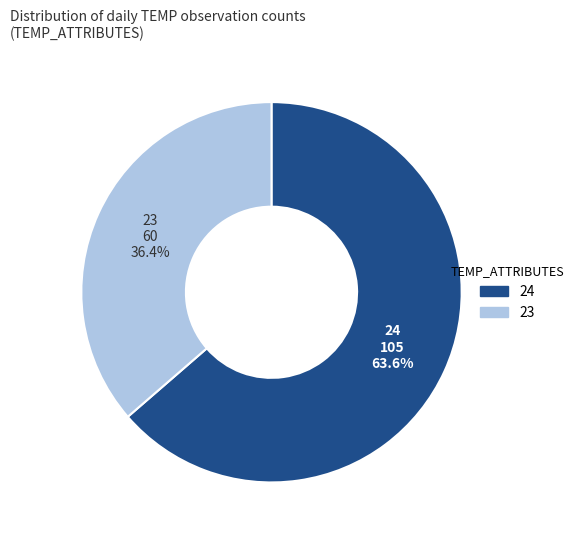

How many segments does this pie chart have?

2